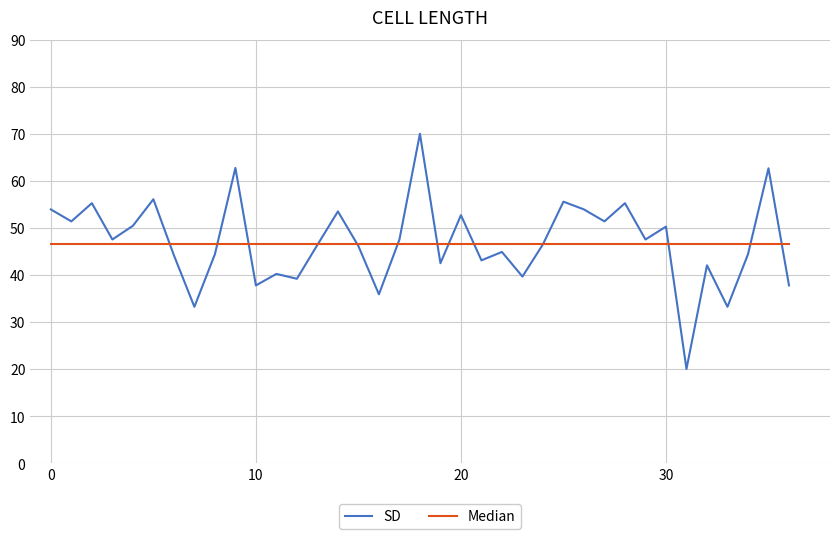

List the series in order of their peak value, lowest first.

Median, SD